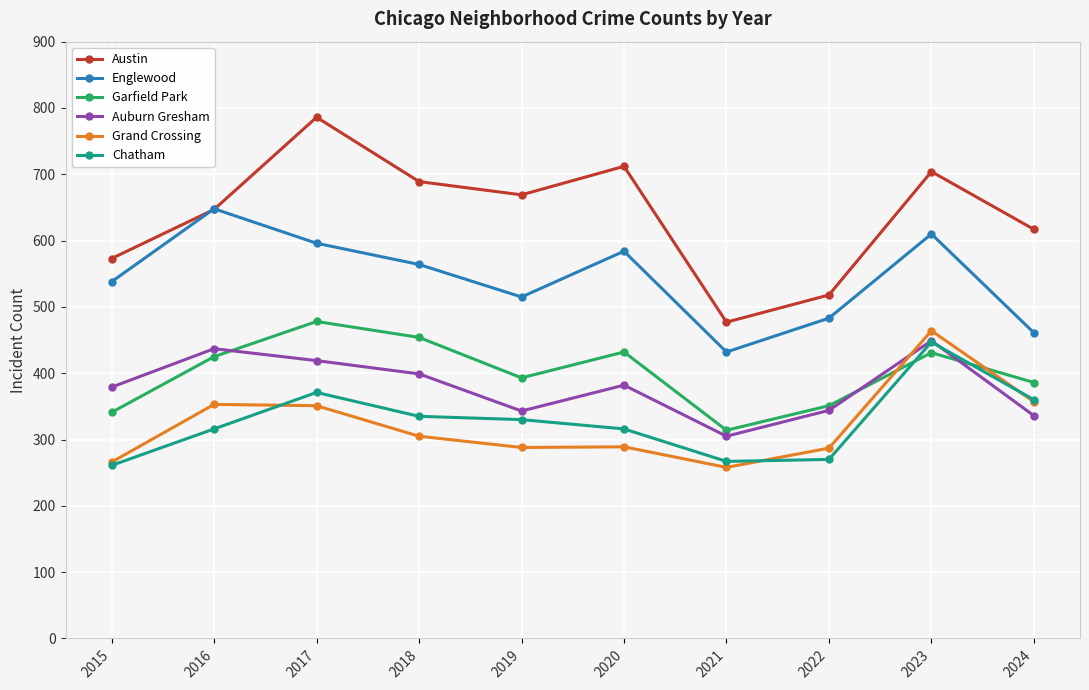

The Garfield Park series shows 454 at 2018. True or false?

True